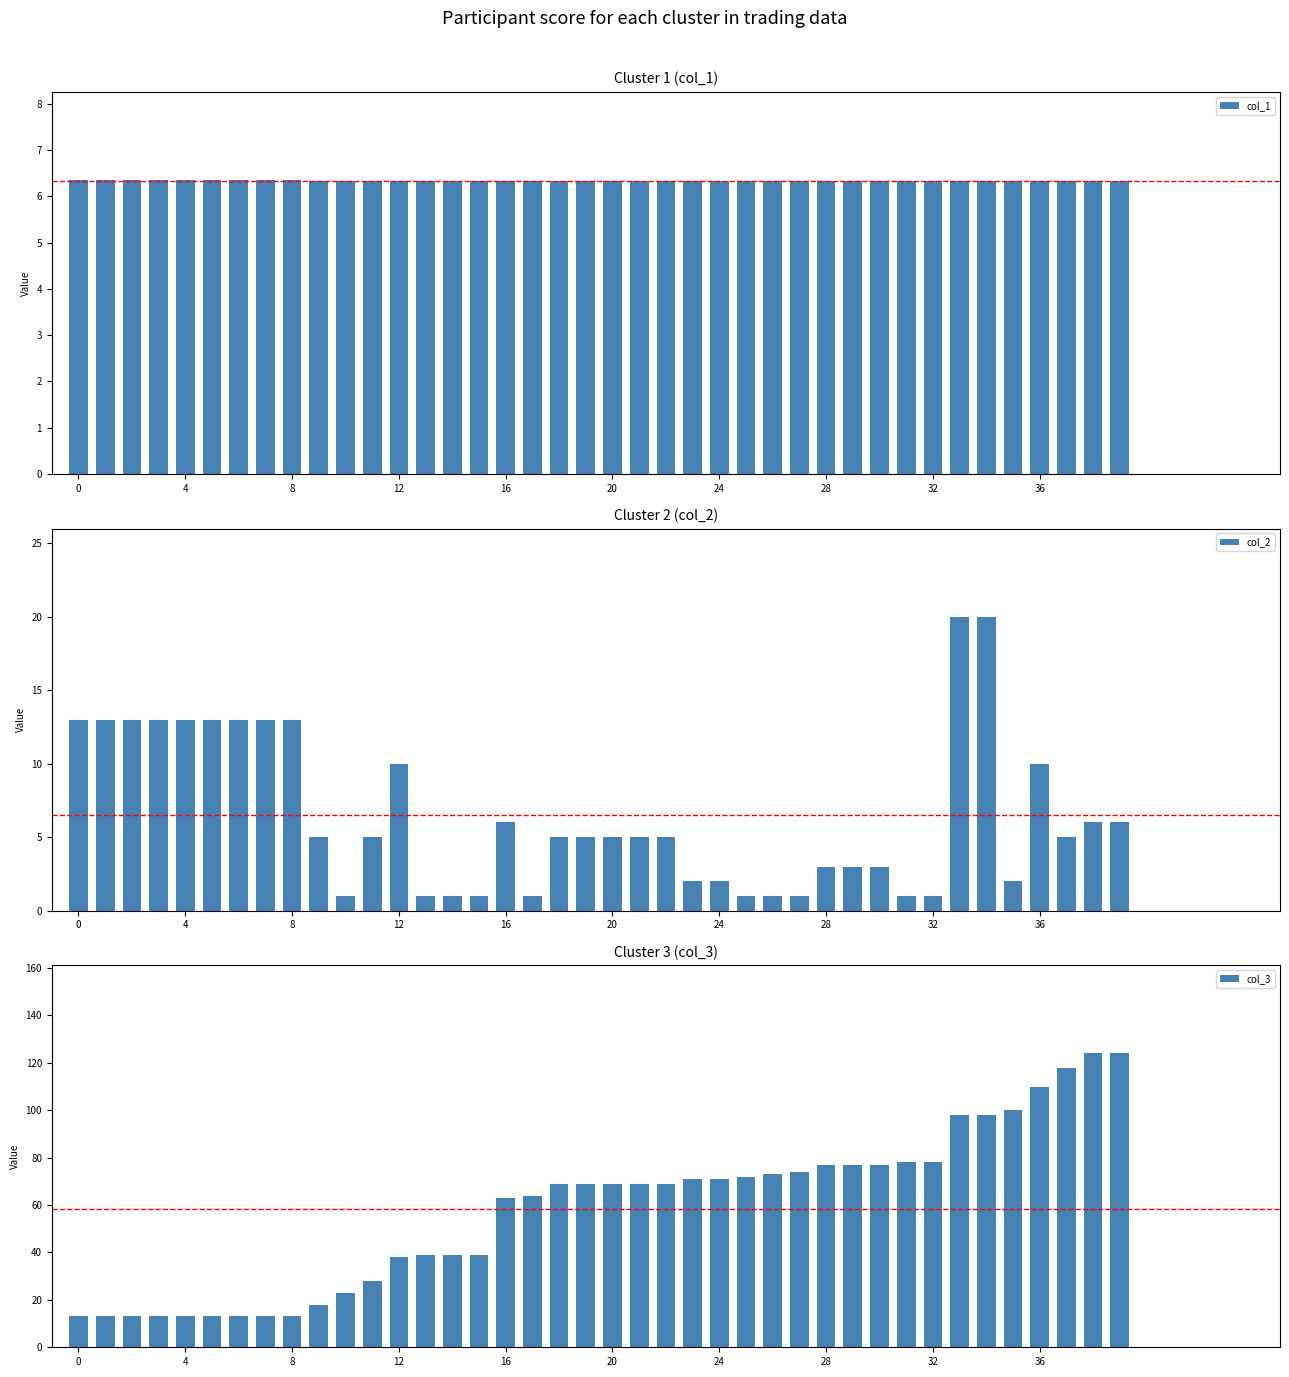

At which category is the sum across all series the highest?

38